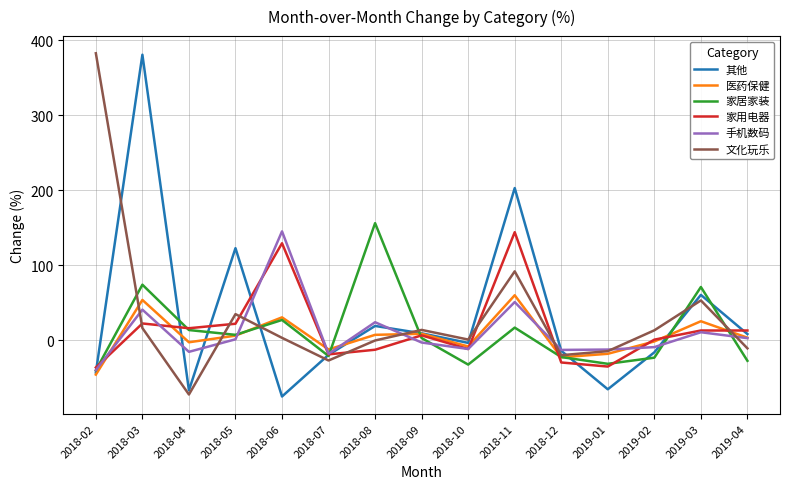

What is the minimum value shown in the chart?

-75.0